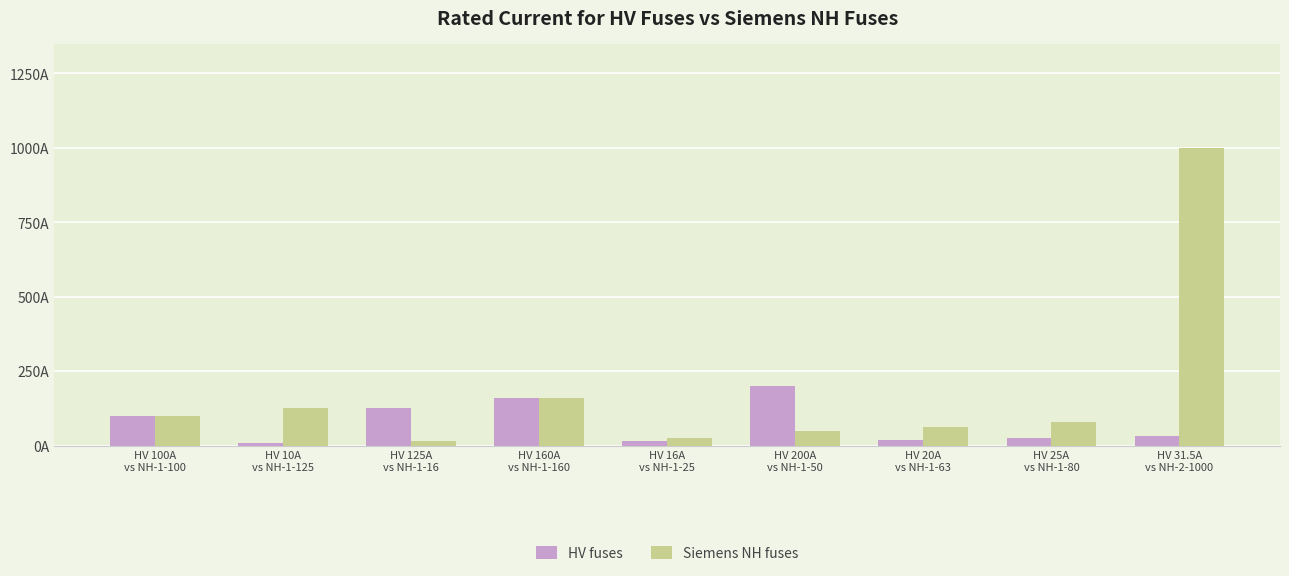

Are the bars horizontal?

No